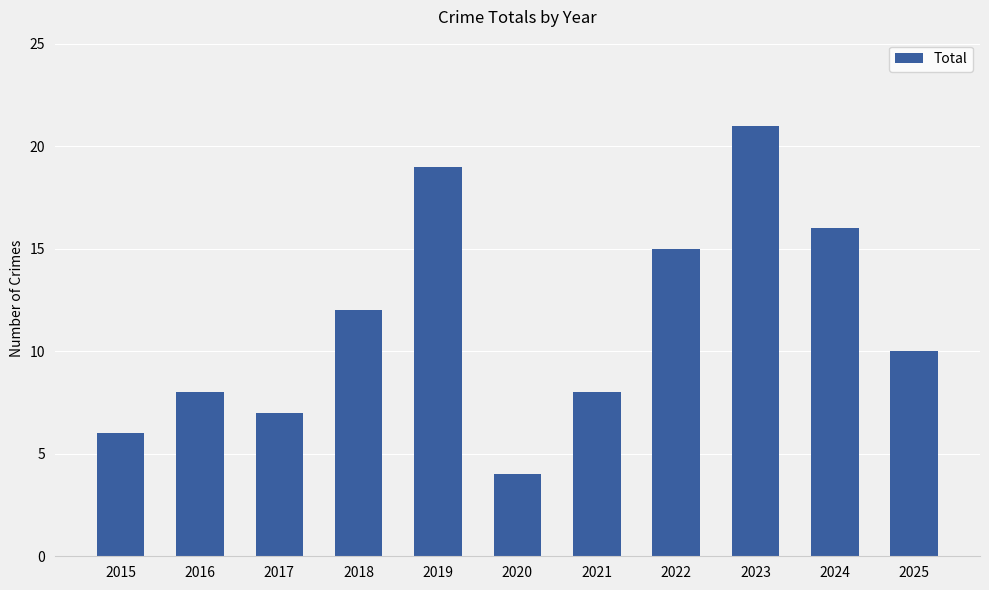

At which label does the data first exceed 10?

2018